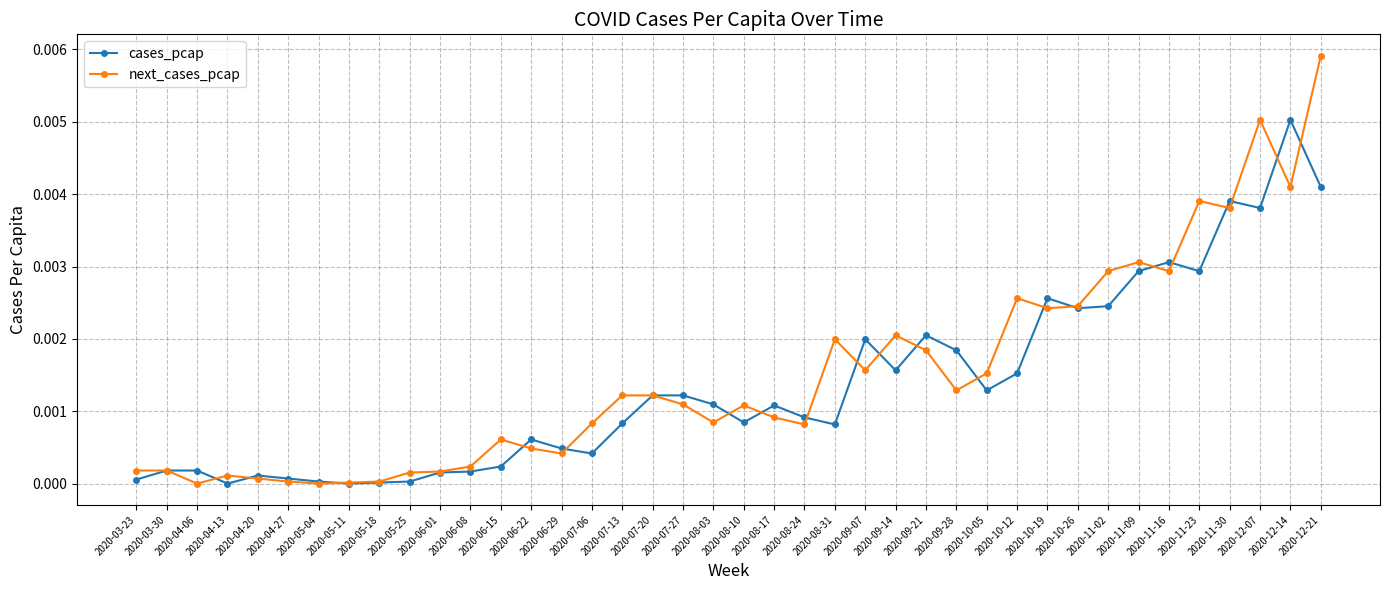

Between 2020-05-11 and 2020-11-23, which series saw the biggest shift?

next_cases_pcap